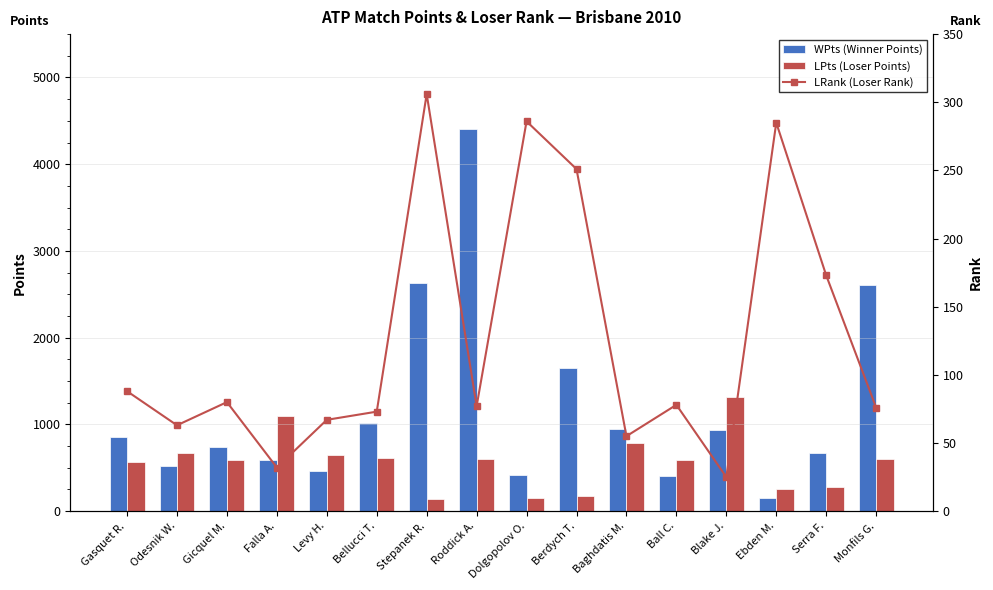

At Dolgopolov O., list the series in order from largest to smallest.

WPts (Winner Points), LRank (Loser Rank), LPts (Loser Points)